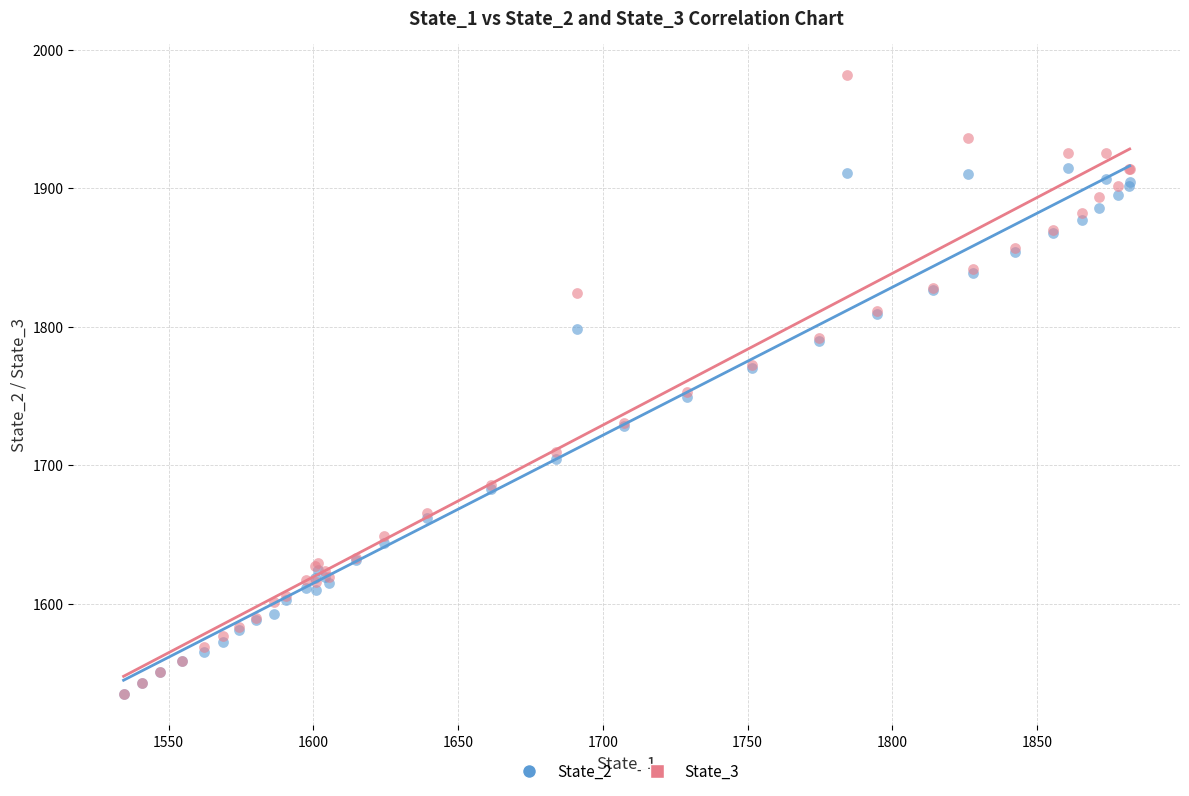

What are all the series names shown in the legend?

State_2, State_3